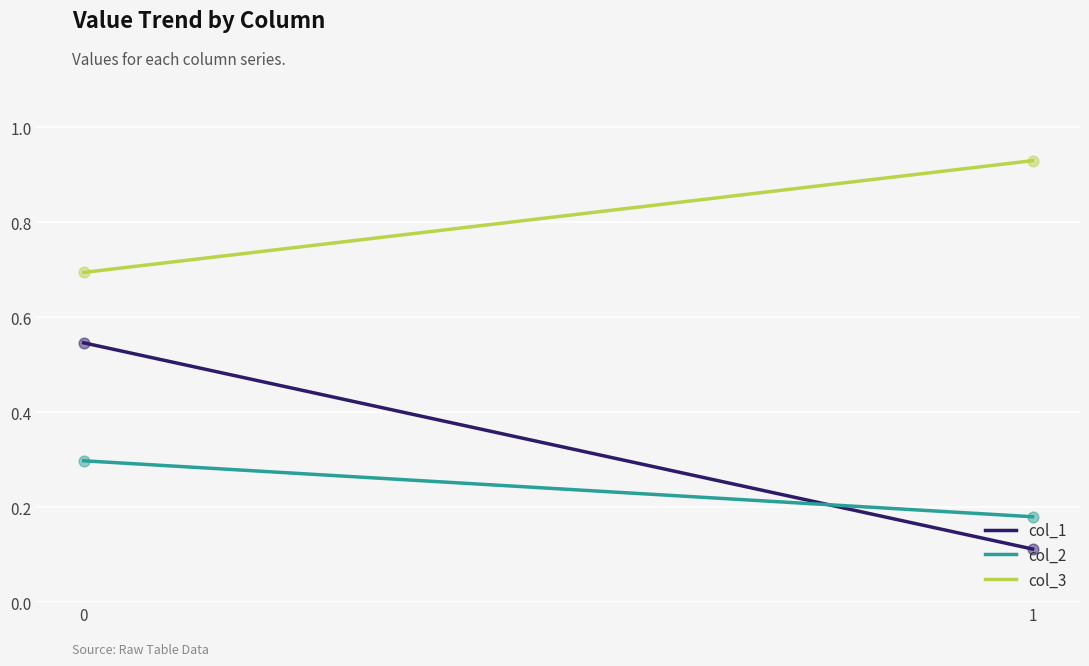

What are all the series names shown in the legend?

col_1, col_2, col_3